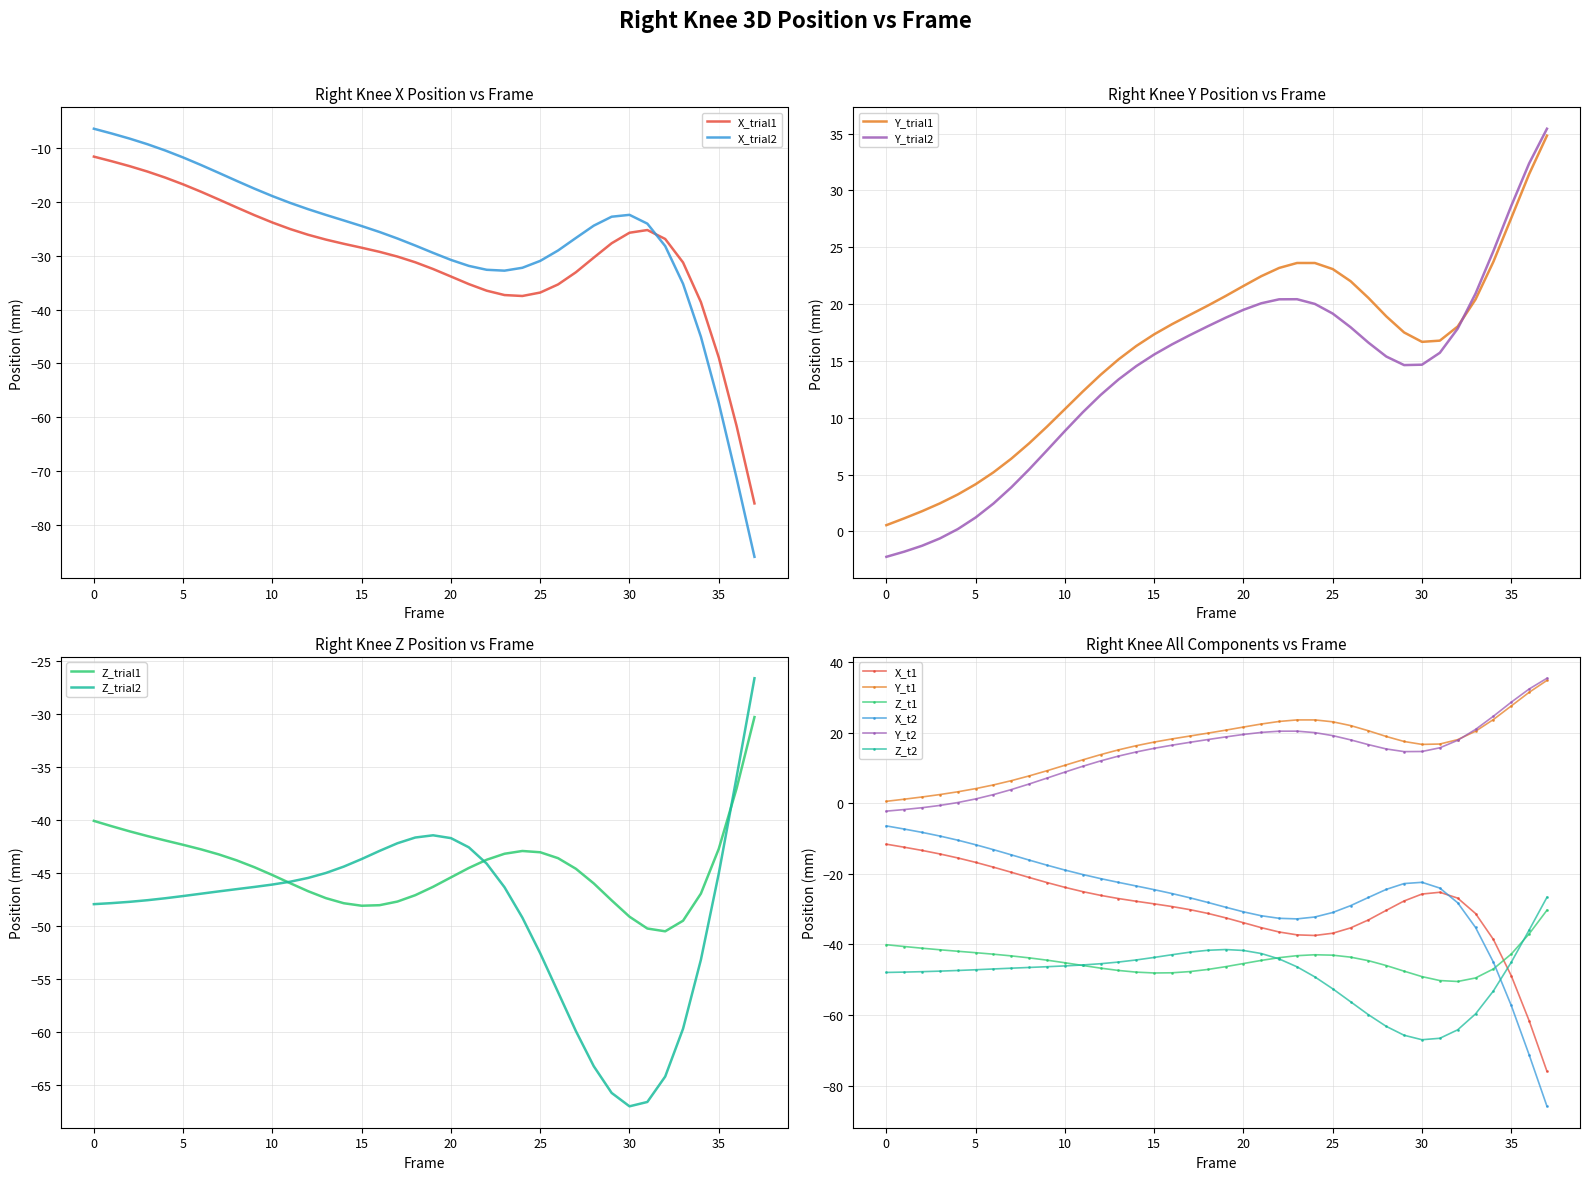

The Y (Right_Knee.1) series shows 41.1 at 35. True or false?

False